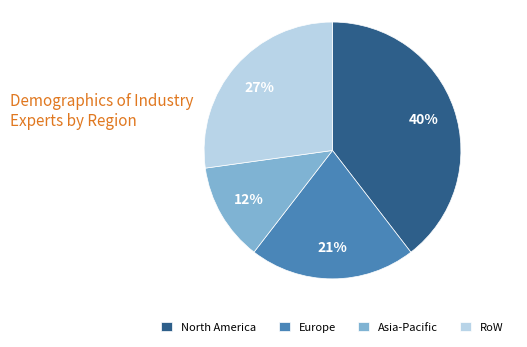

Is there any slice that represents more than half of the pie?

No